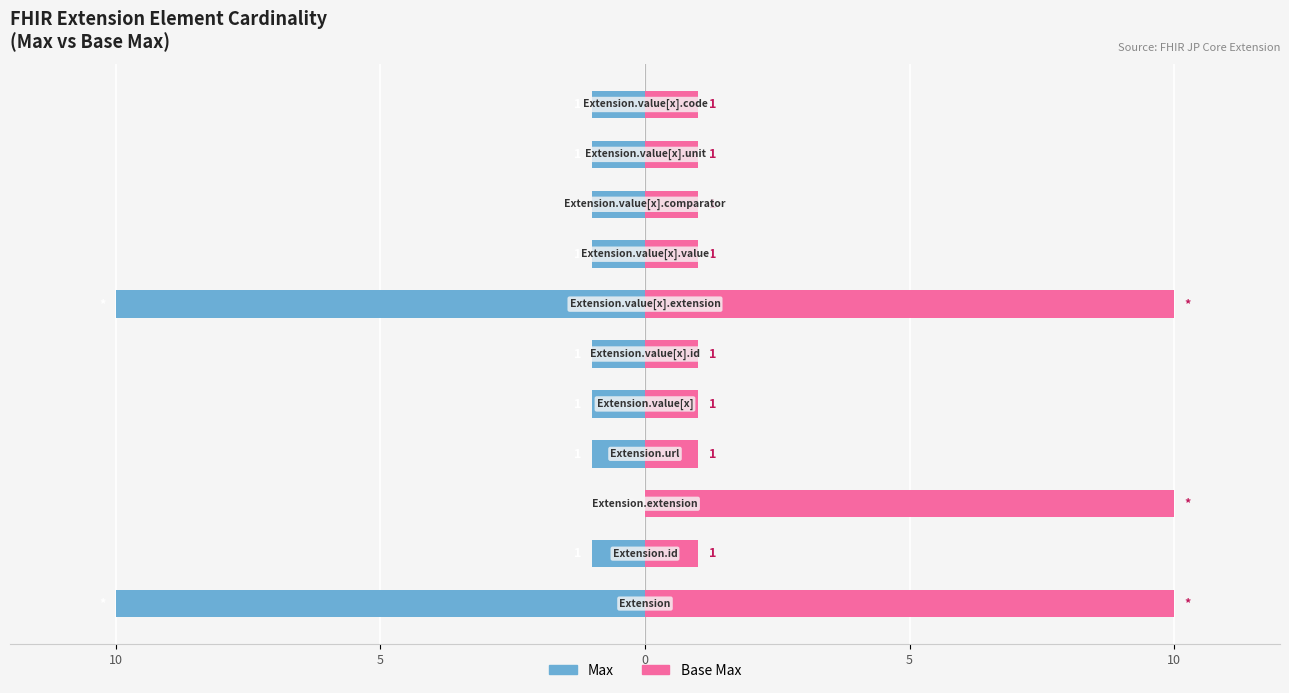

The Min series shows -1 at 9. True or false?

False